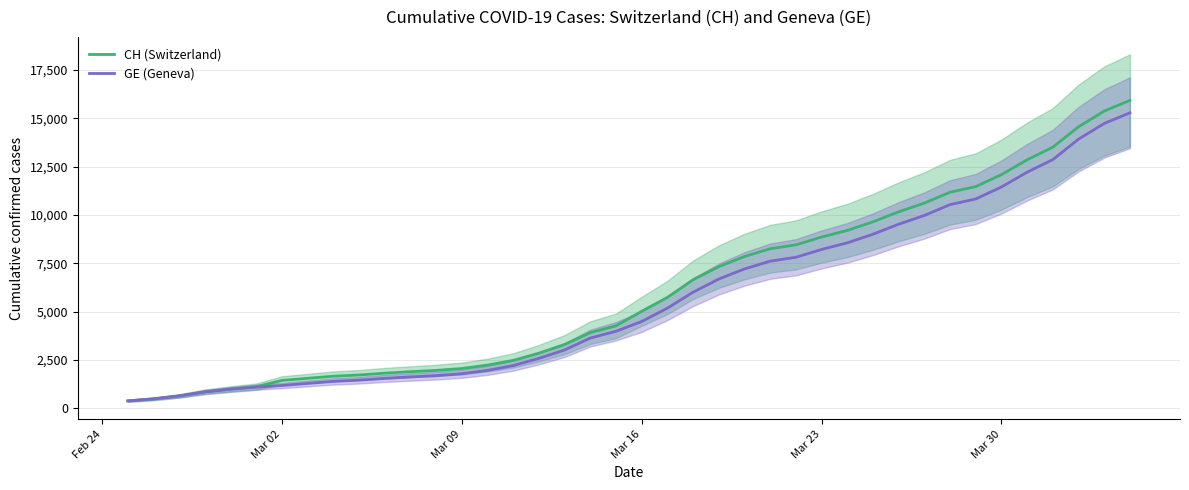

The value of GE (Geneva) at Mar 02 is 441. True or false?

False